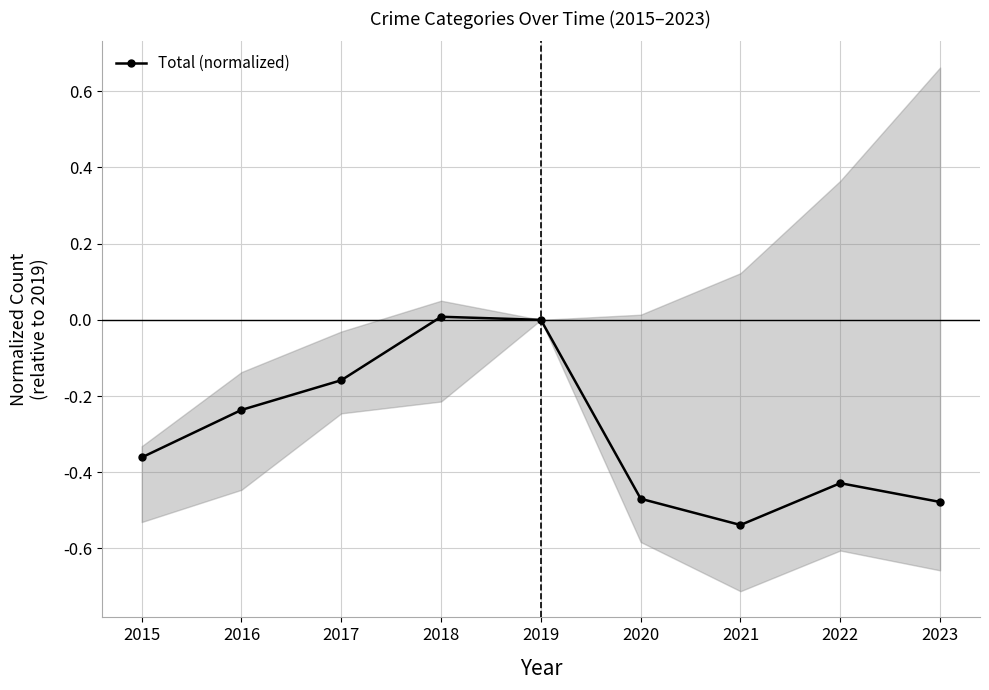

What is the value of the 9th point from the left?

-0.5